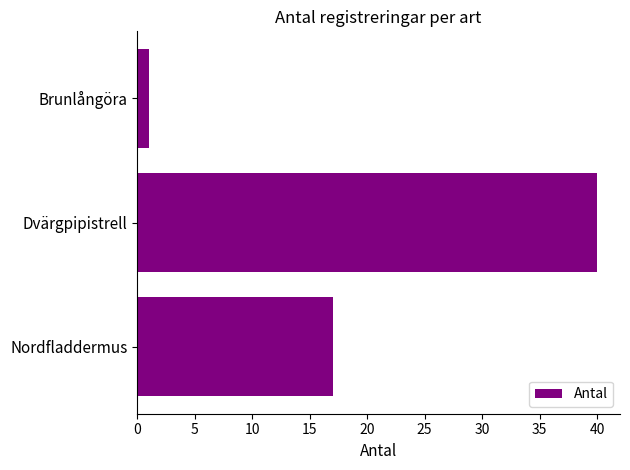

How many values are between 1 and 40?

3